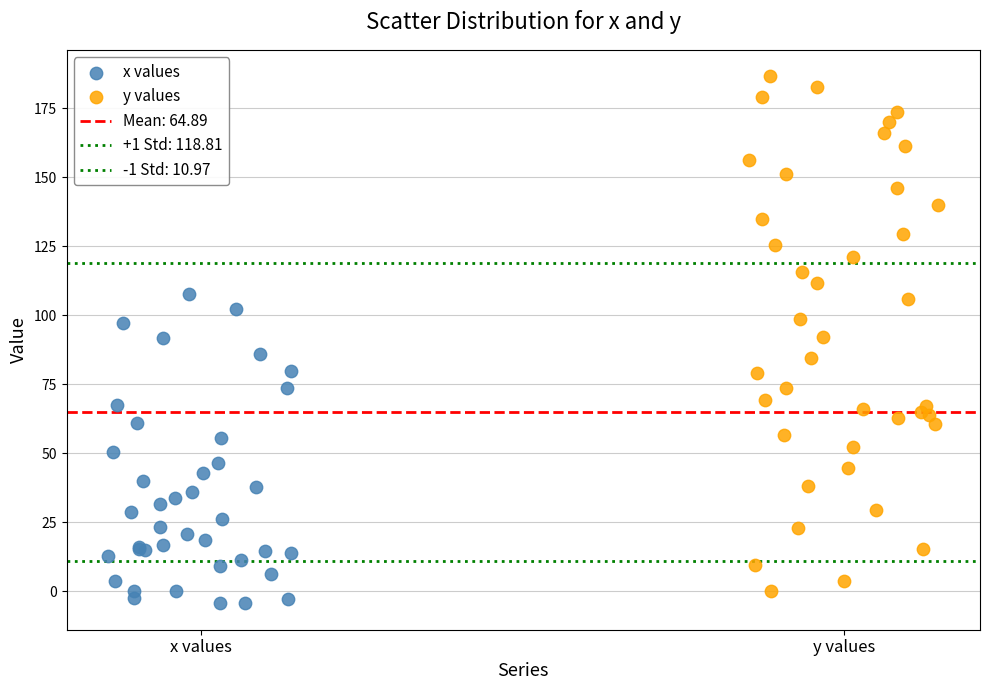

Which series reaches the minimum Y coordinate?

x values